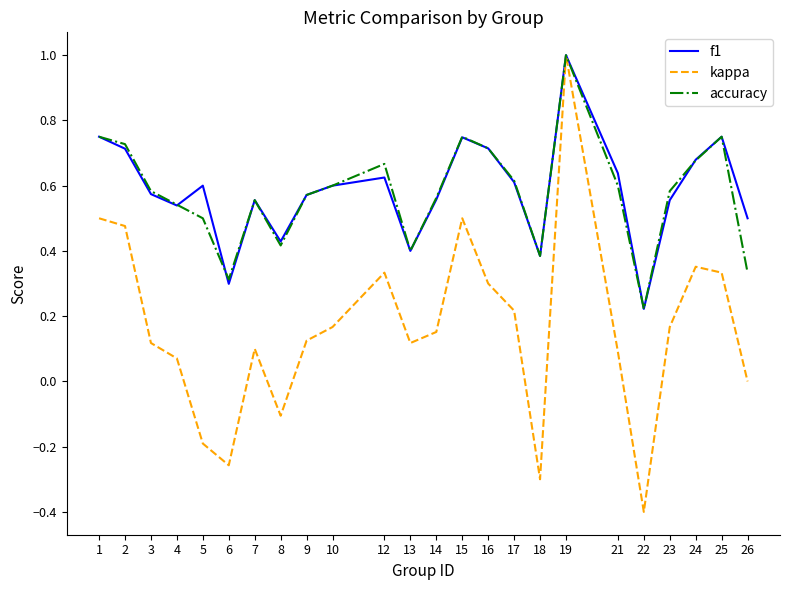

Which label corresponds to the largest value in the chart?

19